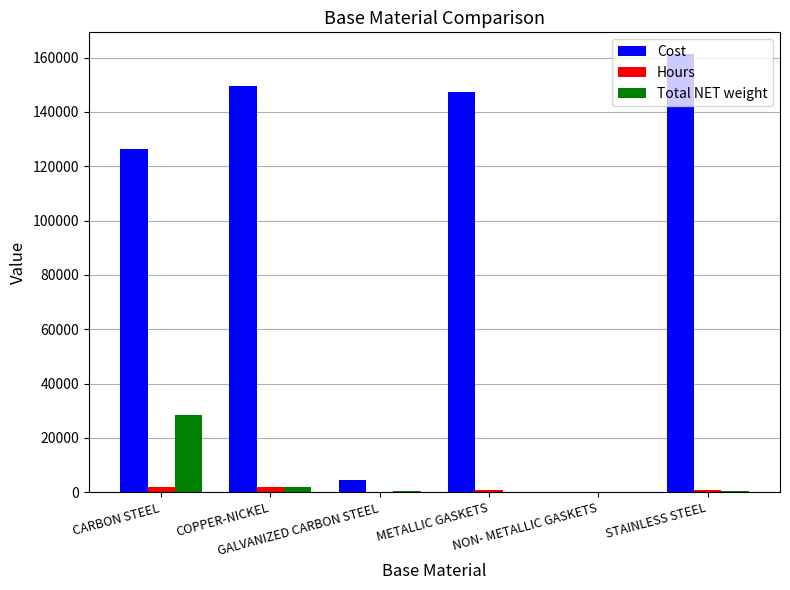

What is the maximum value shown in the chart?

161259.8